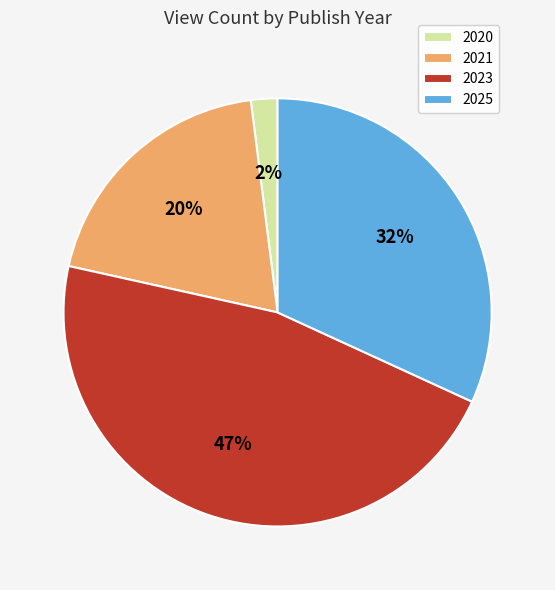

Combined, do 2020 and 2023 account for over 50%?

No